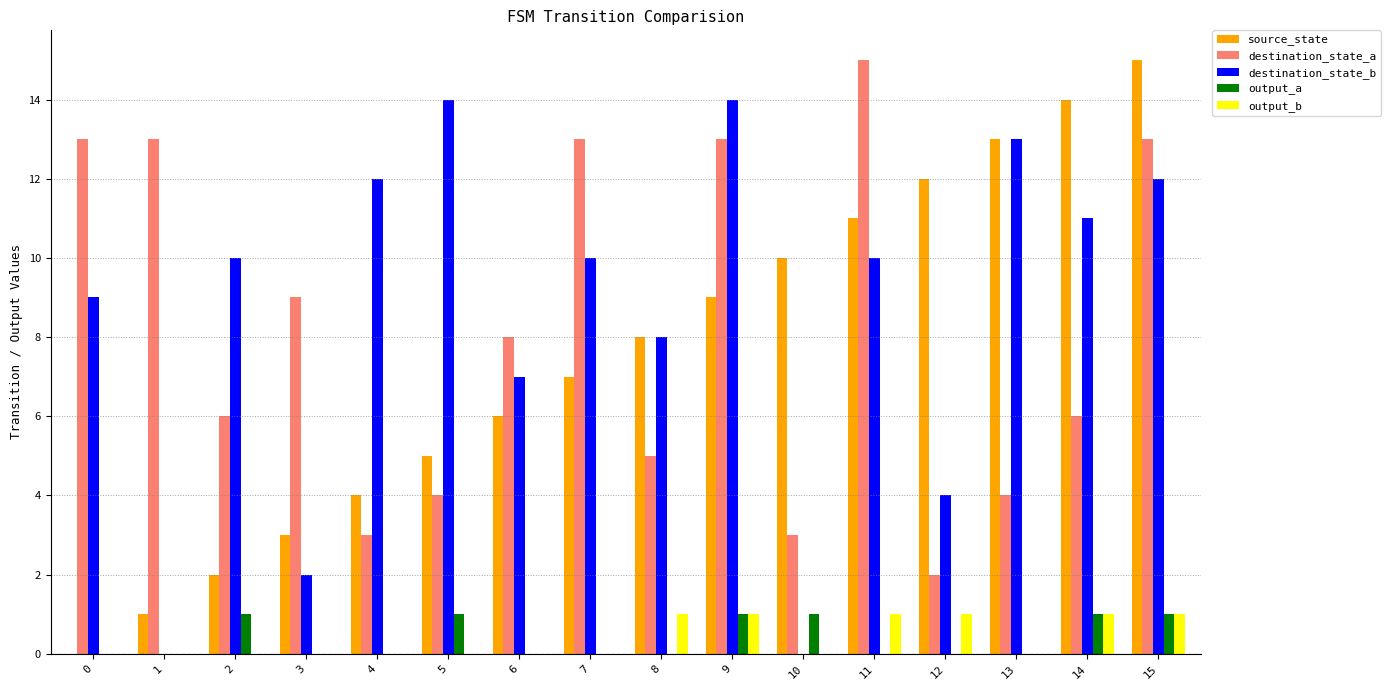

Reading left to right, transcribe all the data shown in this chart.

source_state: 0	1	2	3	4	5	6	7	8	9	10	11	12	13	14	15
destination_state_a: 13	13	6	9	3	4	8	13	5	13	3	15	2	4	6	13
destination_state_b: 9	0	10	2	12	14	7	10	8	14	0	10	4	13	11	12
output_a: 0	0	1	0	0	1	0	0	0	1	1	0	0	0	1	1
output_b: 0	0	0	0	0	0	0	0	1	1	0	1	1	0	1	1